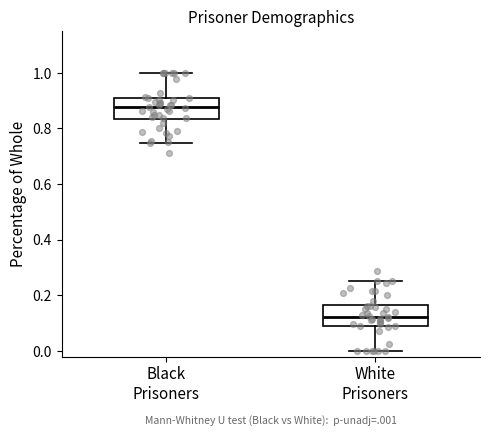

Reading left to right, read every box against the y-axis: the position of its median line, the range the box covers, and the ends of its whiskers. The values are not printed on the chart, so give them approximately, as read against the axis.

Black Prisoners: median 0.88, box 0.84 to 0.90, whiskers 0.74 to 1.00
White Prisoners: median 0.12, box 0.10 to 0.16, whiskers 0.00 to 0.26